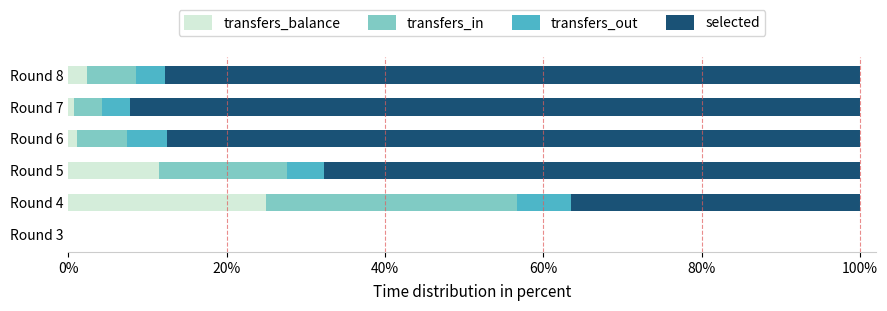

How many categories are shown in the chart?

6